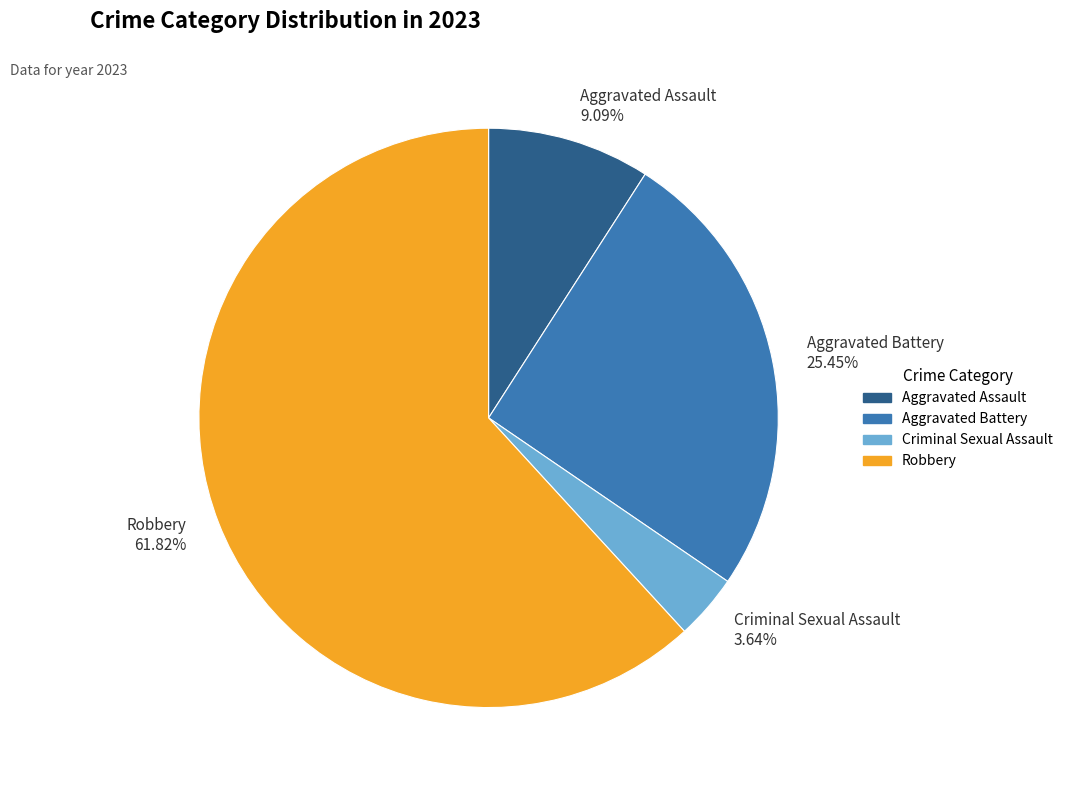

Rank the categories by value from lowest to highest.

Criminal Sexual Assault, Aggravated Assault, Aggravated Battery, Robbery